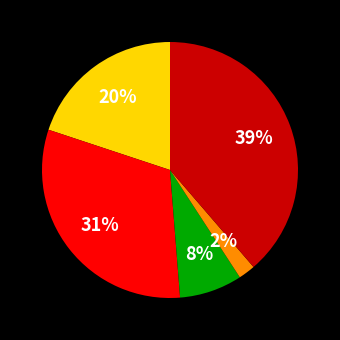

To the nearest percent, what is the difference between the largest and smallest slice percentages?

37%